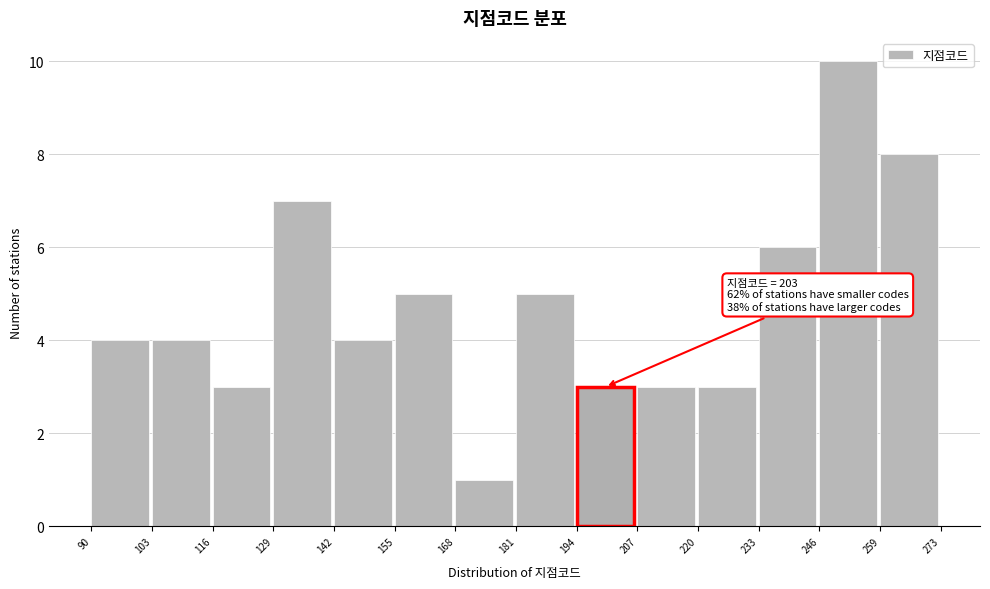

Over which range of the x-axis is the bar tallest?

246 to 259